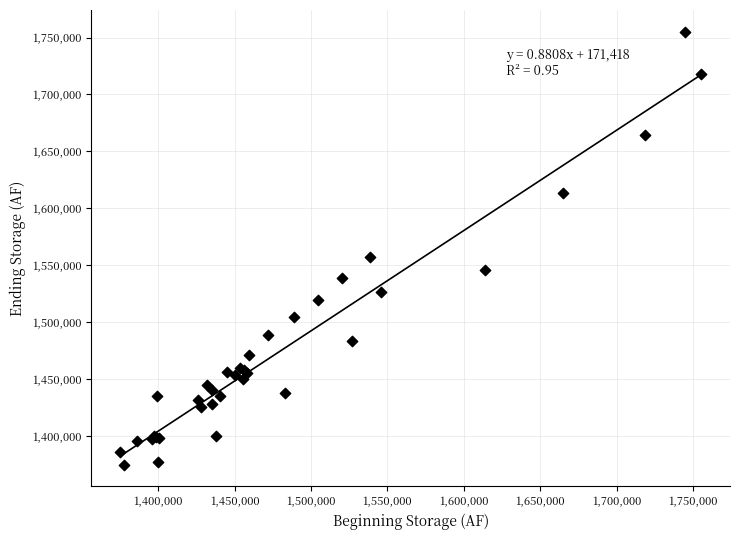

What Y value in the scatter plot is closest to 1565191?

1557286.7